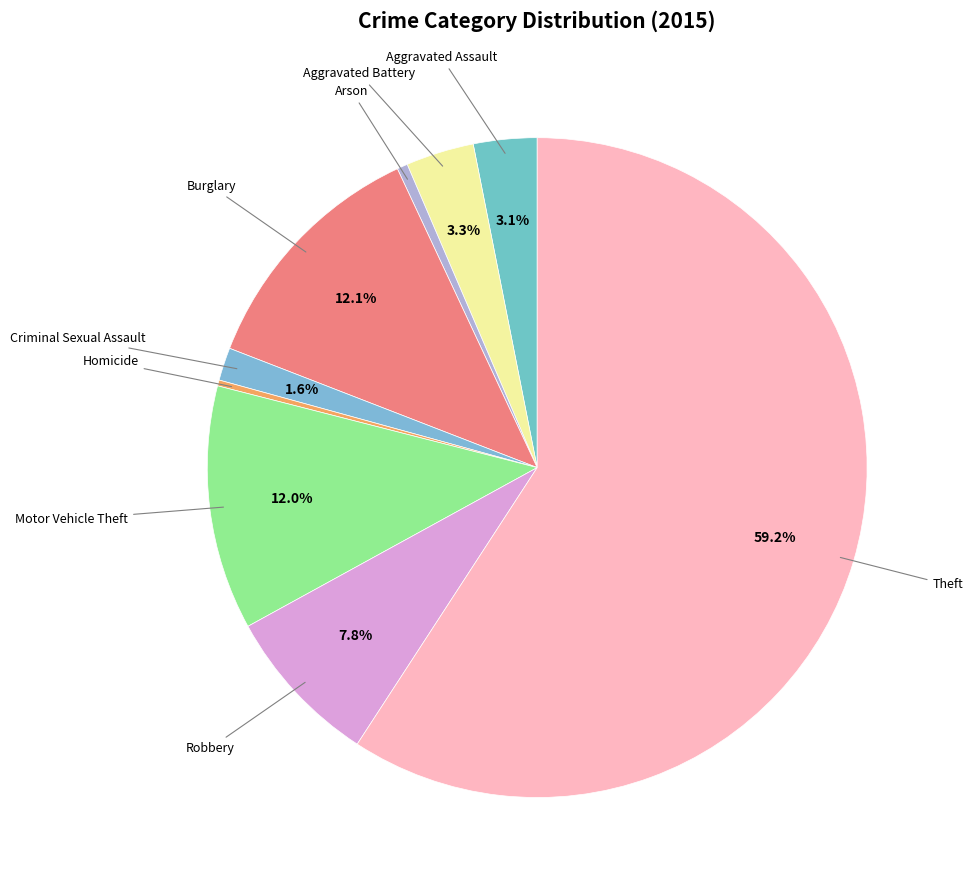

How many segments does this pie chart have?

9